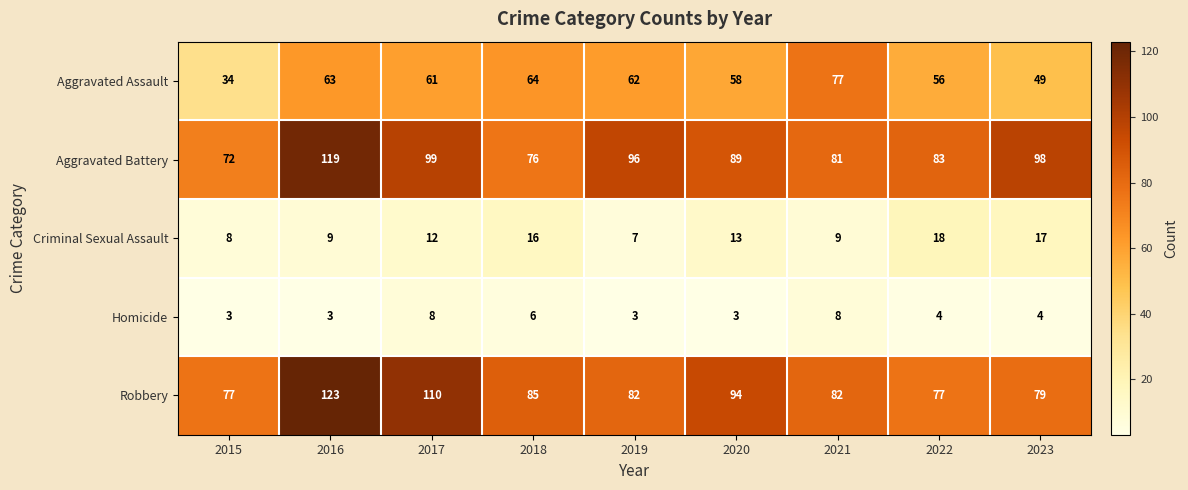

Which series has the largest total across all categories?

Aggravated Battery